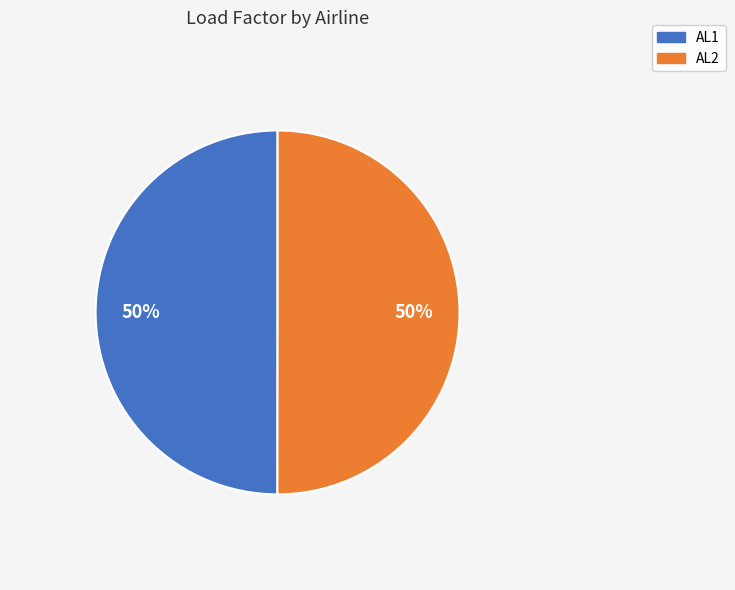

To the nearest percent, what is the average slice percentage?

50%